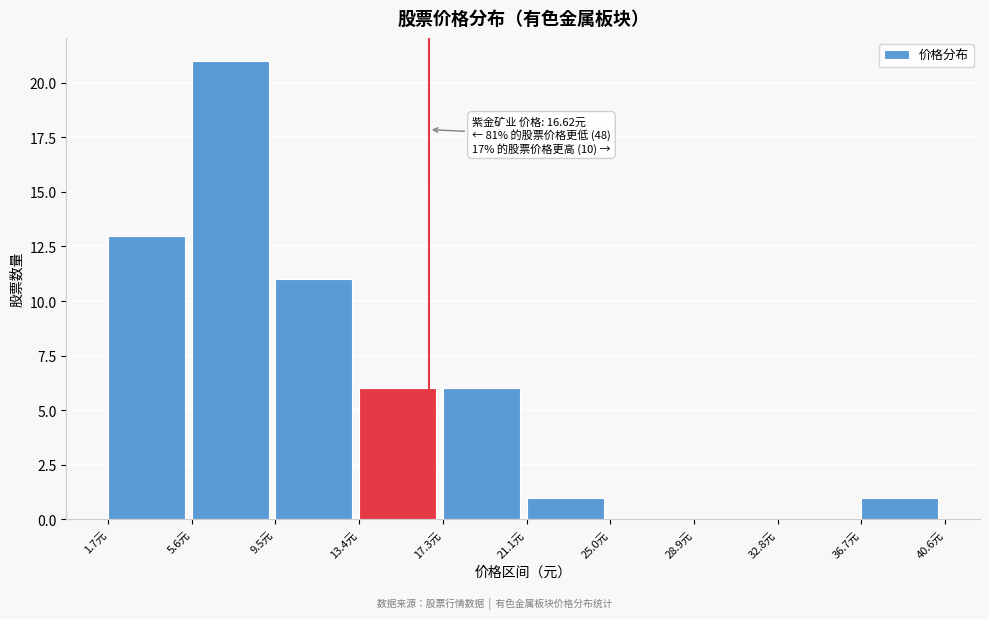

Over which range of the x-axis is the bar tallest?

5.5 to 9.5